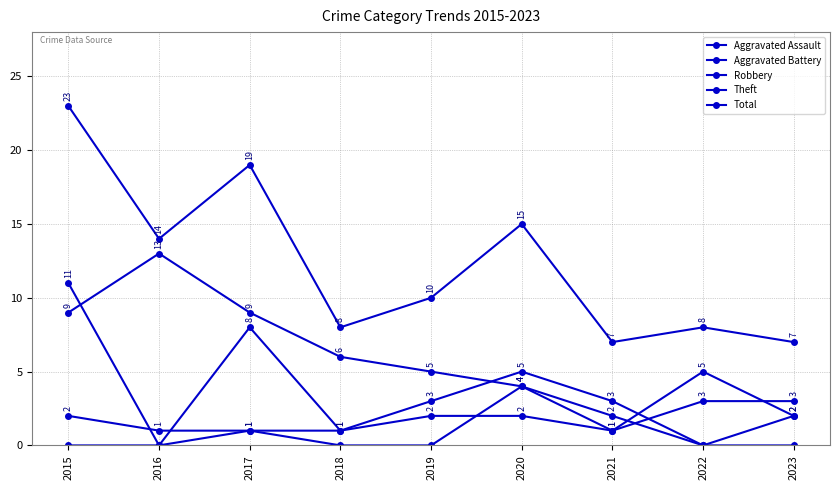

True or false: Aggravated Assault has a value of -1 at 2019.

False